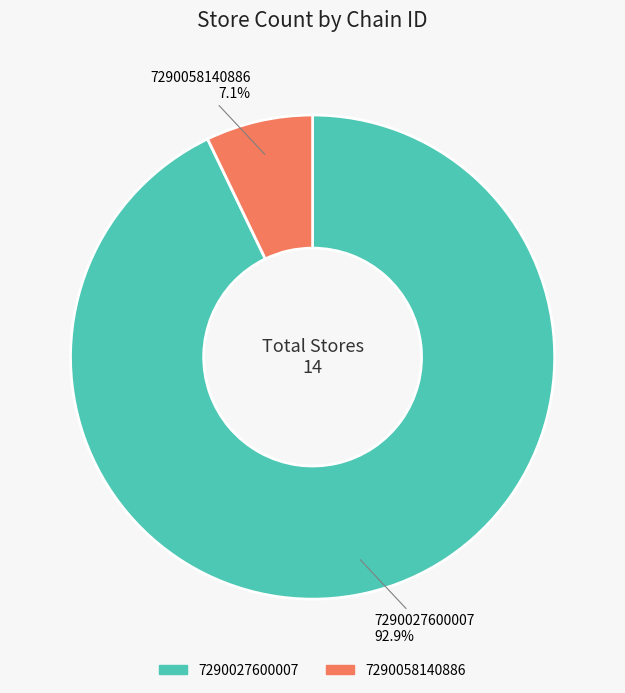

Which category has the biggest portion of the pie?

7290027600007